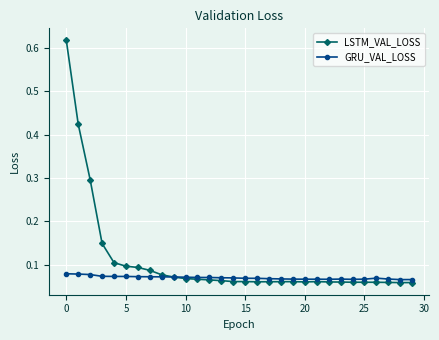

At how many categories does at least one series exceed 0?

30